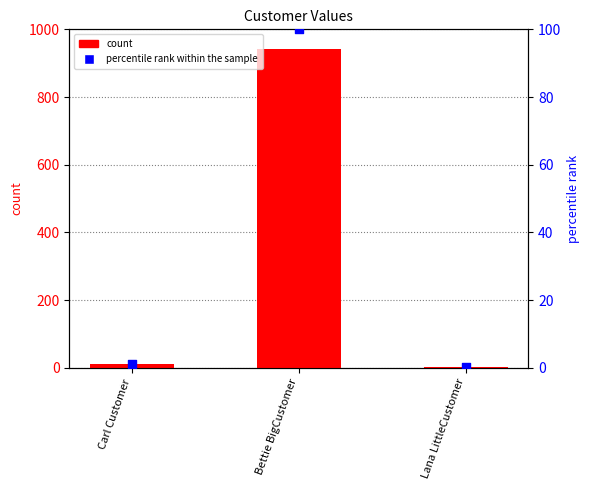

Which series reaches the maximum Y coordinate?

col_1